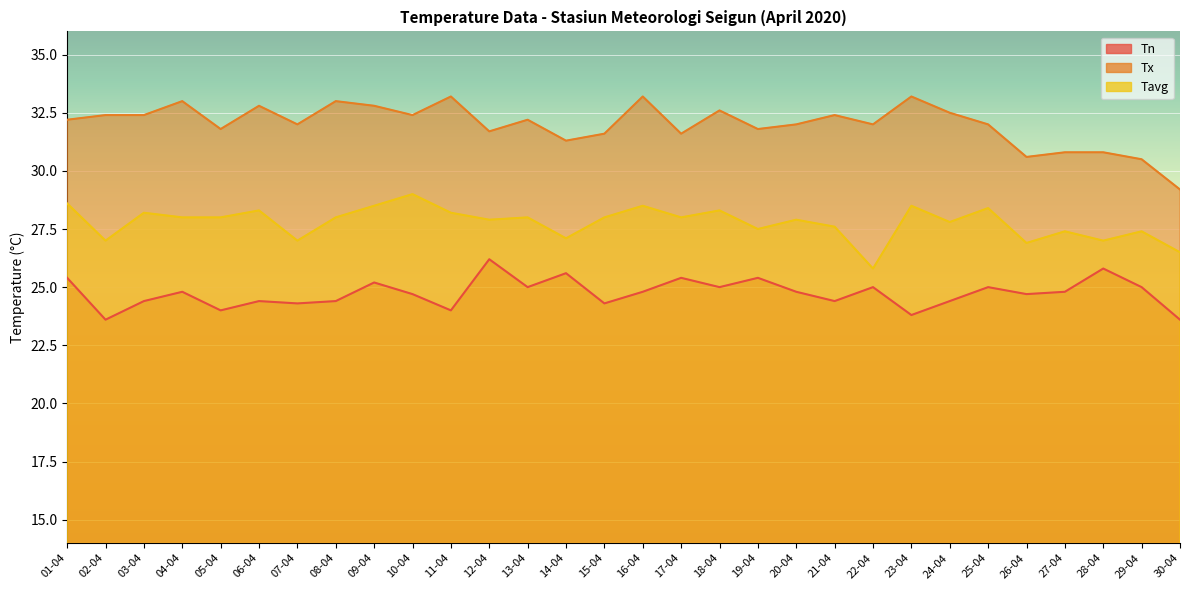

True or false: Tn and Tavg cross at least once.

False